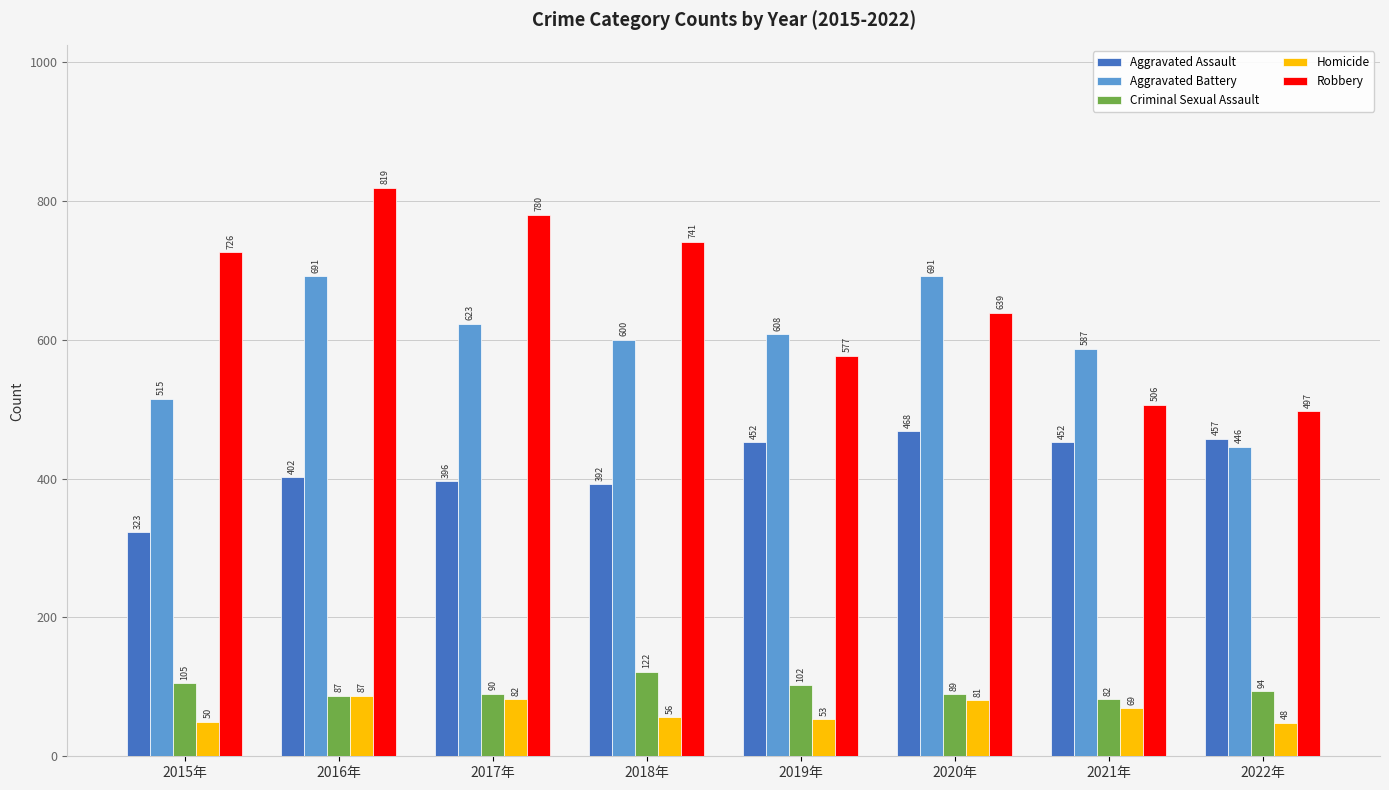

Which category has the lowest value across all series?

2022年